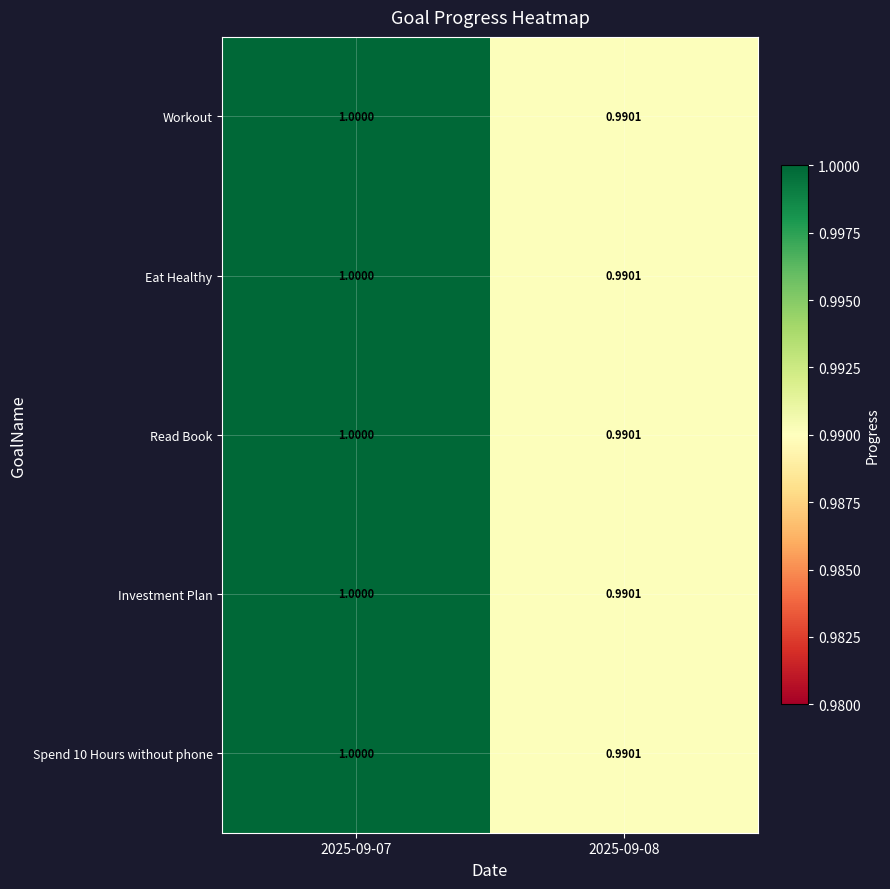

Count the number of categories in the chart.

2